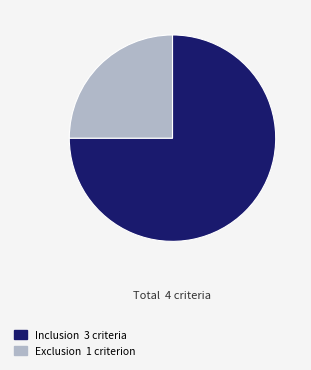

True or false: Inclusion accounts for 75% of the total.

True